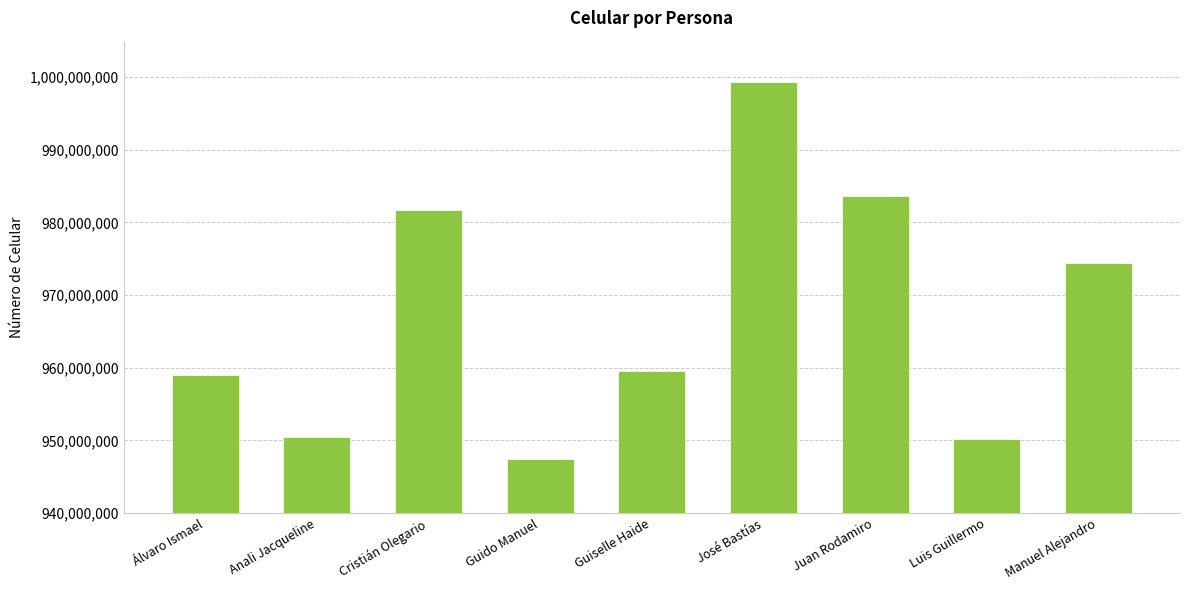

At which label does the data first exceed 959509791?

Cristián Olegario